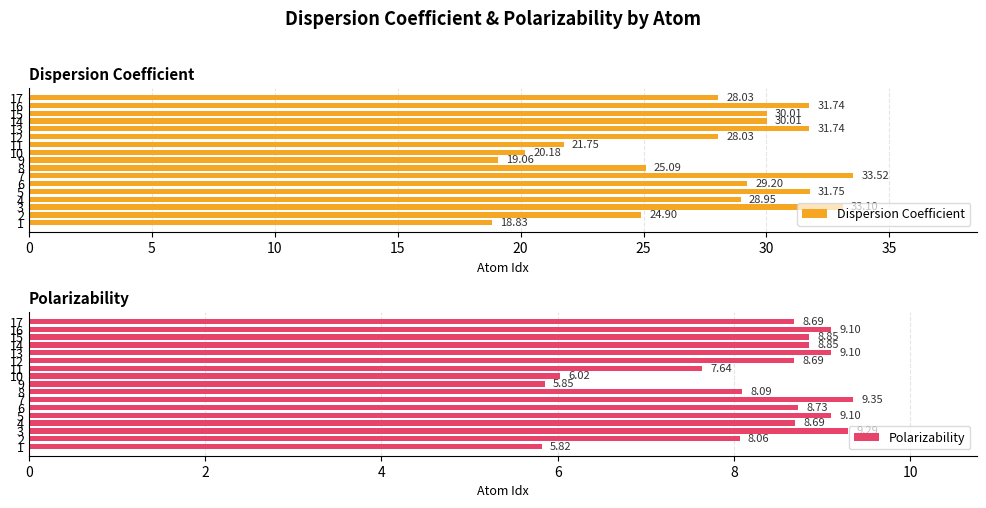

What is the highest value of the Dispersion Coefficient series?

33.5